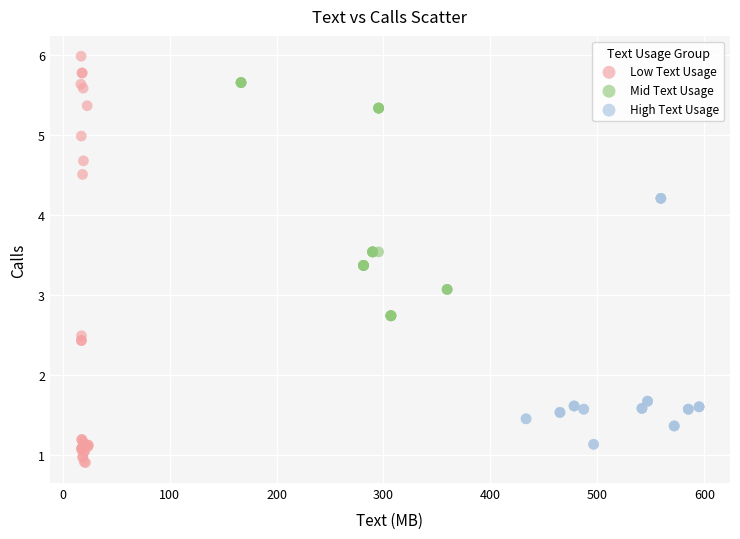

Which series has the widest spread of Y values?

Low Text Usage